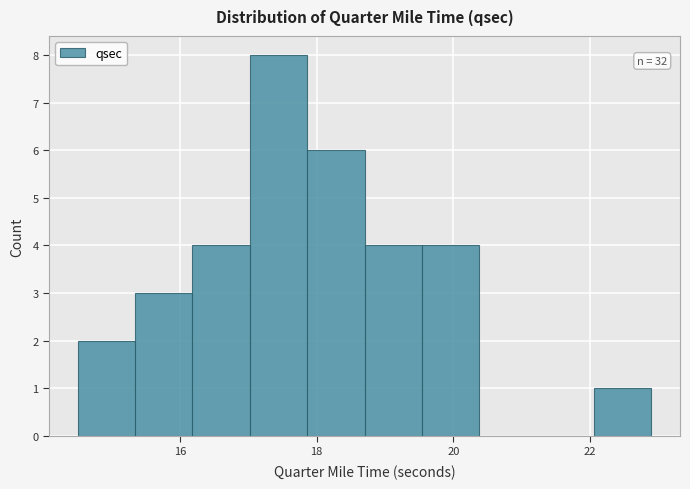

Which range on the x-axis has the tallest bar?

17.02 to 17.86